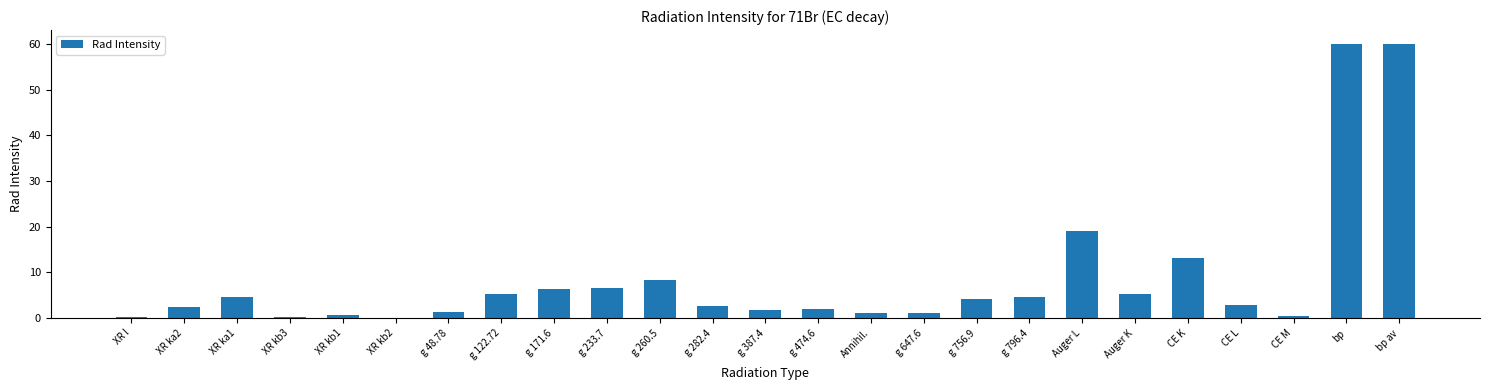

Are the bars grouped side by side (vs. stacked)?

No